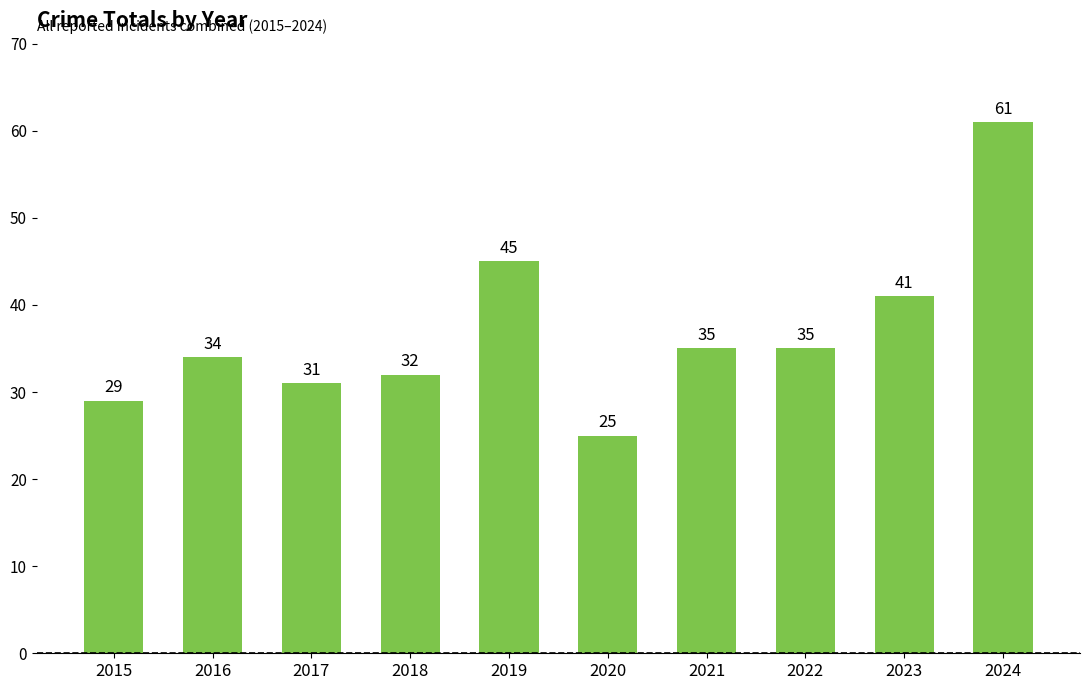

Reading left to right, list all the values displayed in this chart.

29	34	31	32	45	25	35	35	41	61